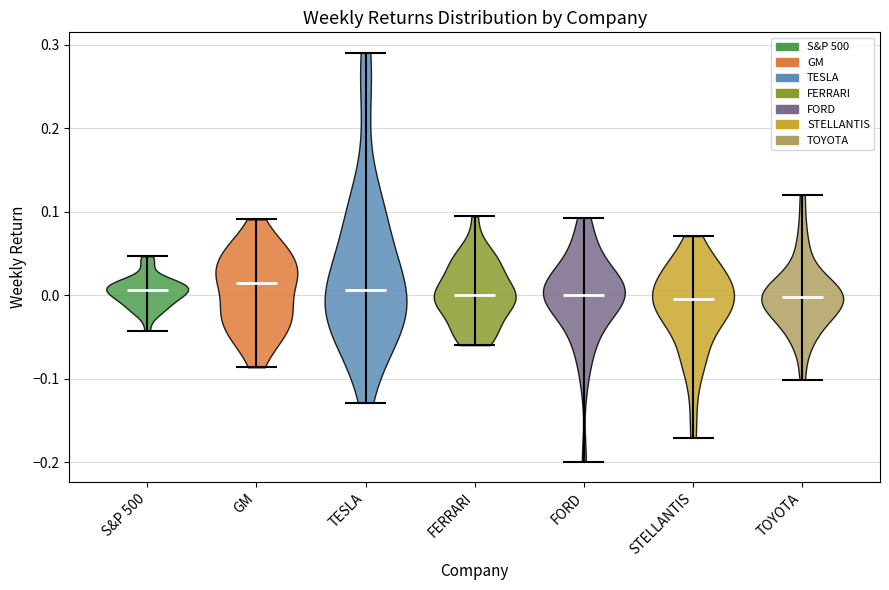

Reading left to right, read every violin against the y-axis: where its median line is, and the lowest and highest points it reaches. The values are not printed on the chart, so give them approximately, as read against the axis.

S&P 500: median line 0.01, lowest point -0.04, highest point 0.05
GM: median line 0.01, lowest point -0.09, highest point 0.09
TESLA: median line 0.01, lowest point -0.13, highest point 0.29
FERRARI: median line 0.00, lowest point -0.06, highest point 0.09
FORD: median line 0.00, lowest point -0.20, highest point 0.09
STELLANTIS: median line 0.00, lowest point -0.17, highest point 0.07
TOYOTA: median line 0.00, lowest point -0.10, highest point 0.12